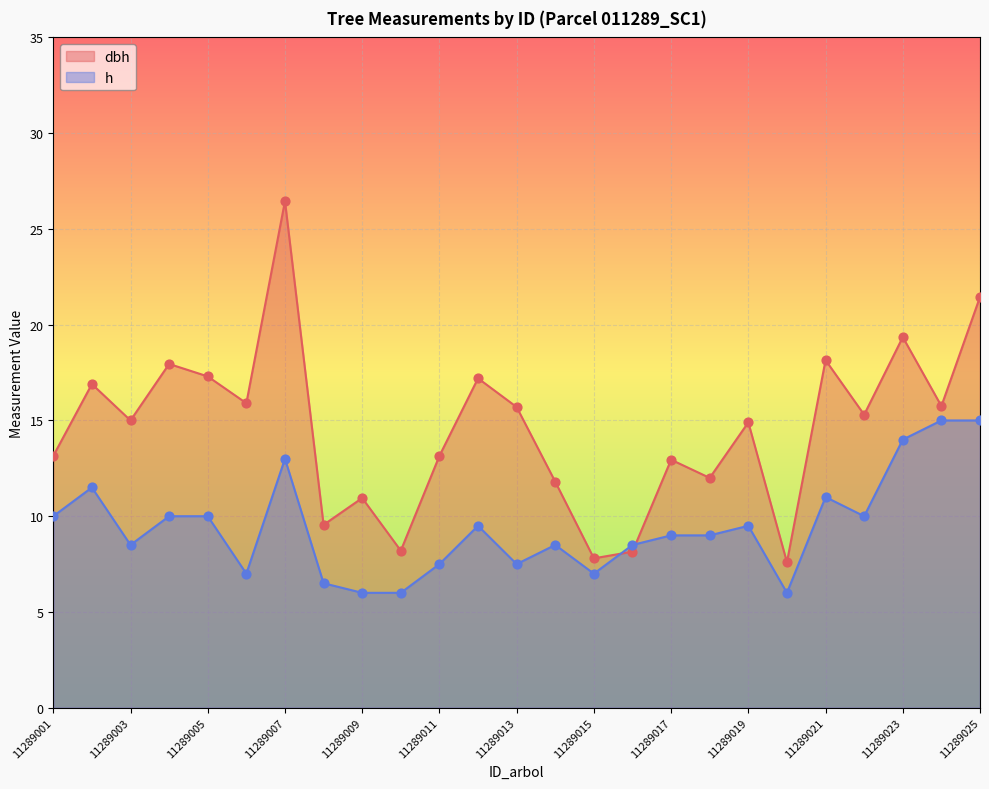

Which series has the largest Y range (max minus min)?

dbh